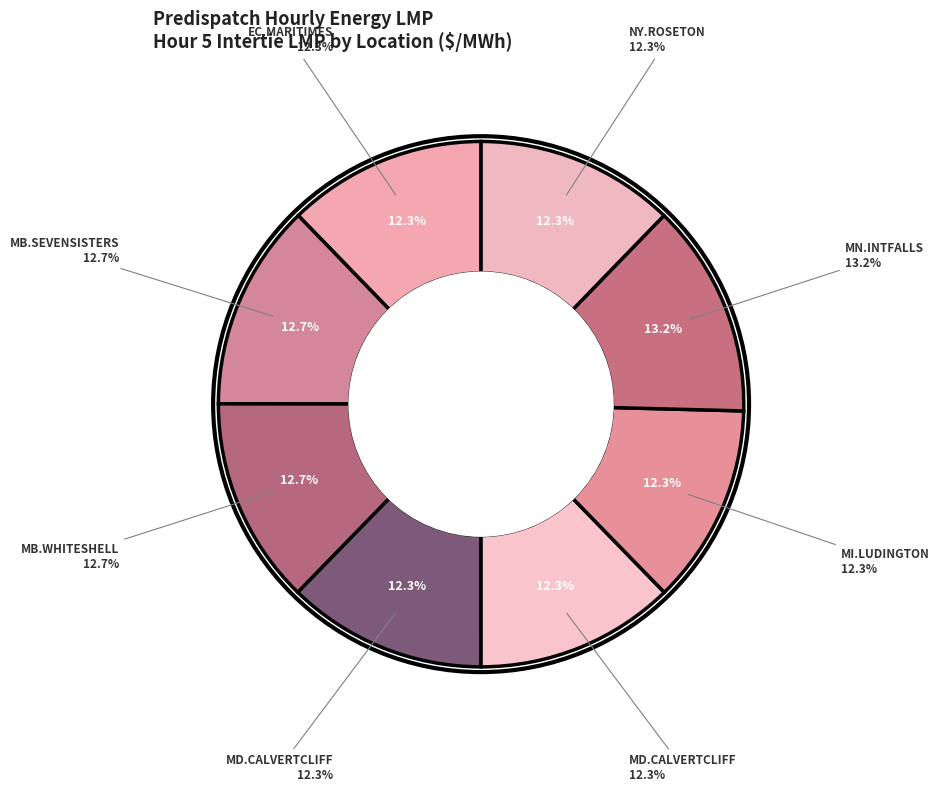

What is the ratio of the value at MN.INTFALLS_MNSI to the value at MB.WHITESHELL_MBSI?

1.0